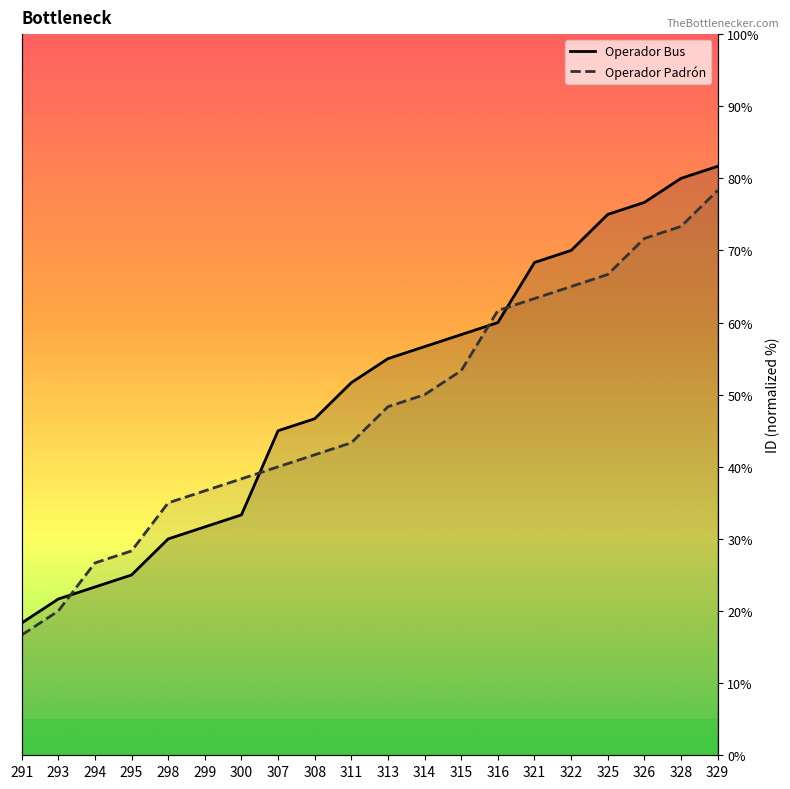

True or false: Operador Padrón has a value of 48.8 at 328.

False